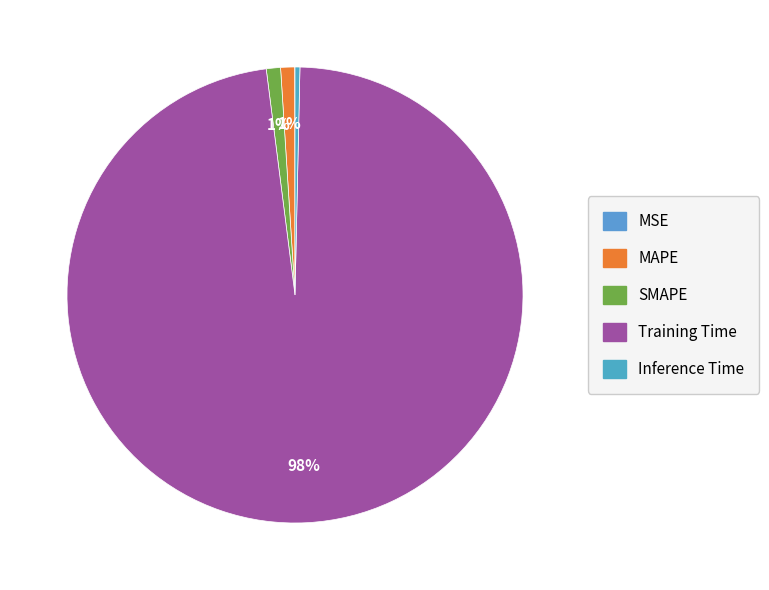

To the nearest percent, what is the combined percentage of Training Time and MAPE?

99%